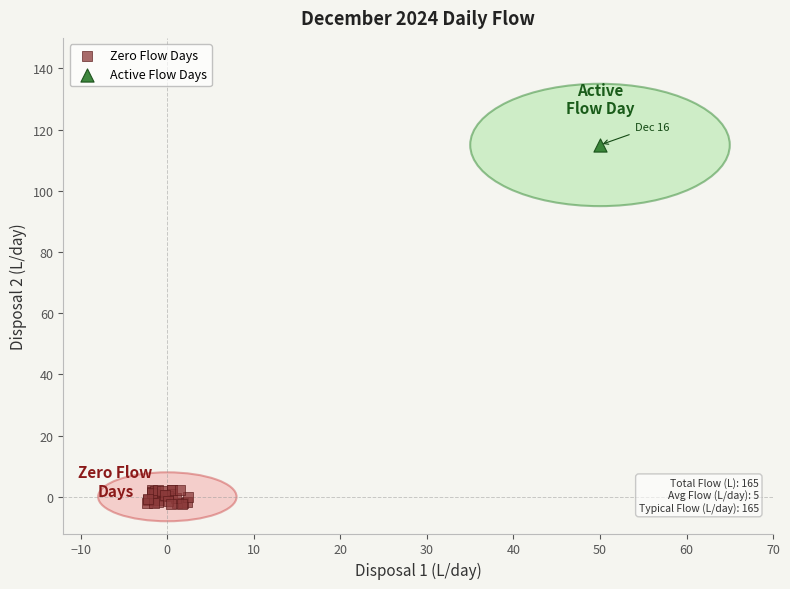

What are all the series names shown in the legend?

Zero Flow Days, Active Flow Days